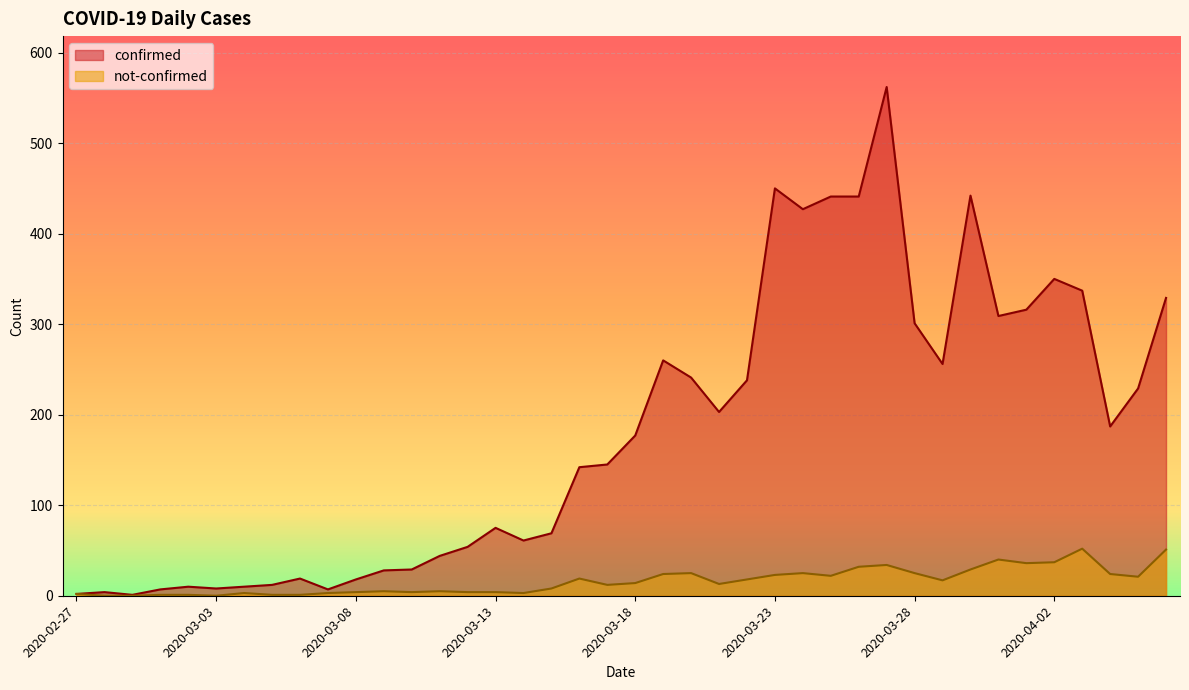

What is the sum of all not-confirmed values?

642